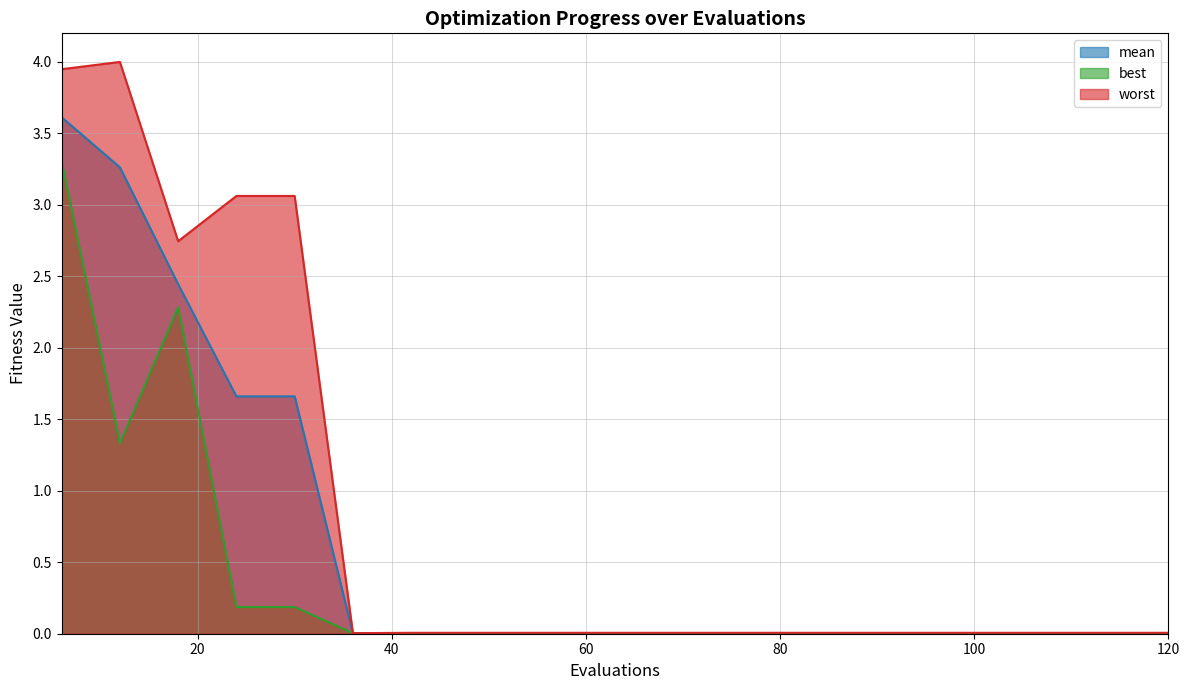

What is the difference between the second highest and minimum values in the best series?

2.3